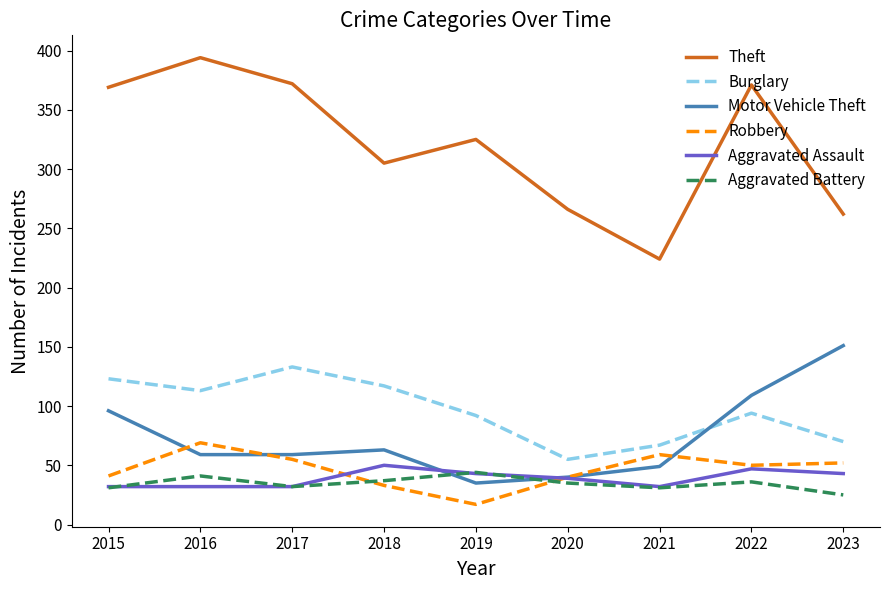

Read the Motor Vehicle Theft value at 2020.

40